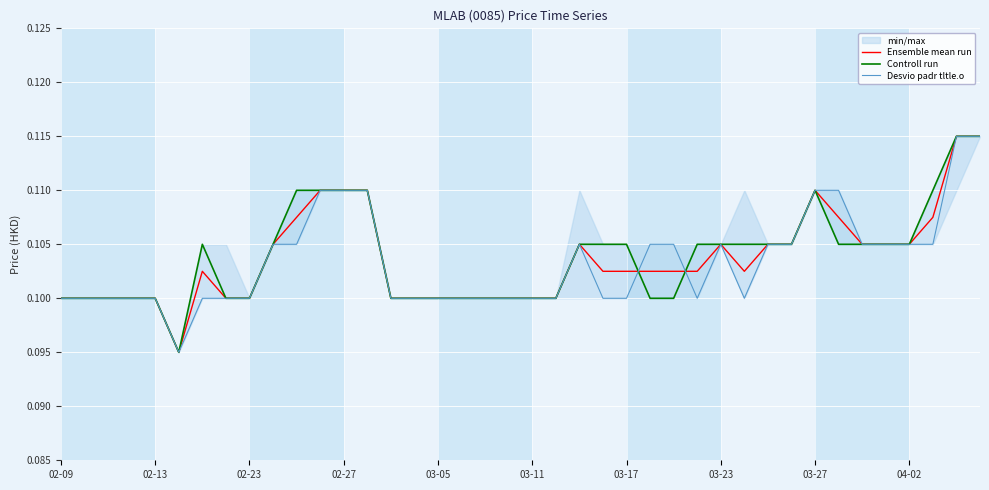

List the series in order of their peak value, lowest first.

Ensemble mean run, Controll run, Desvio padr tltle.o